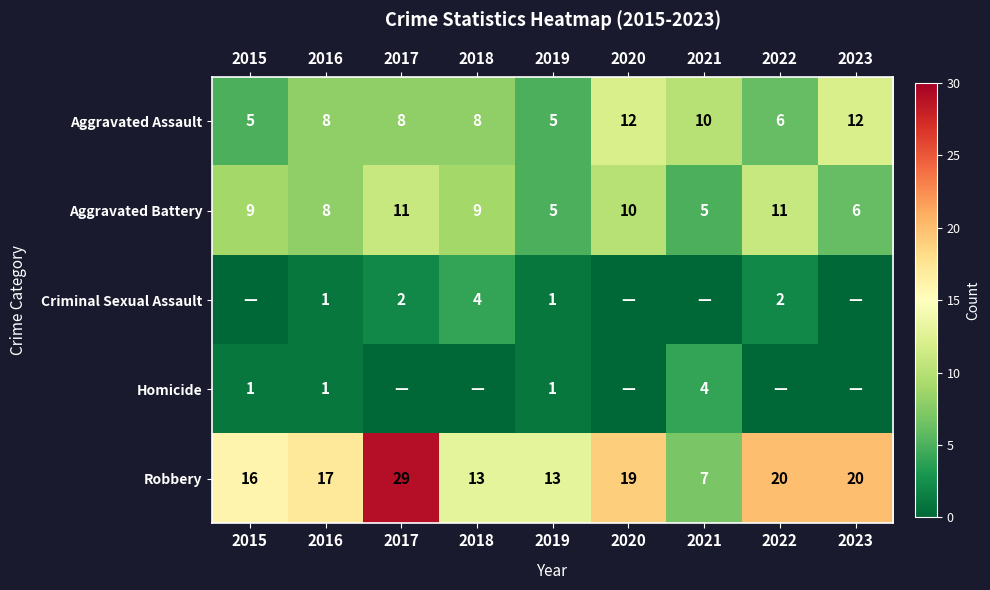

What value does the Robbery series have at 2021, to the nearest 5?

5